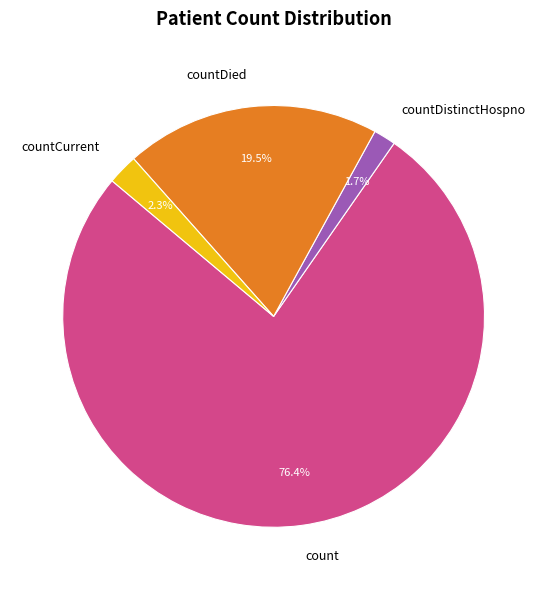

What percentage is the countCurrent slice, to the nearest percent?

2%